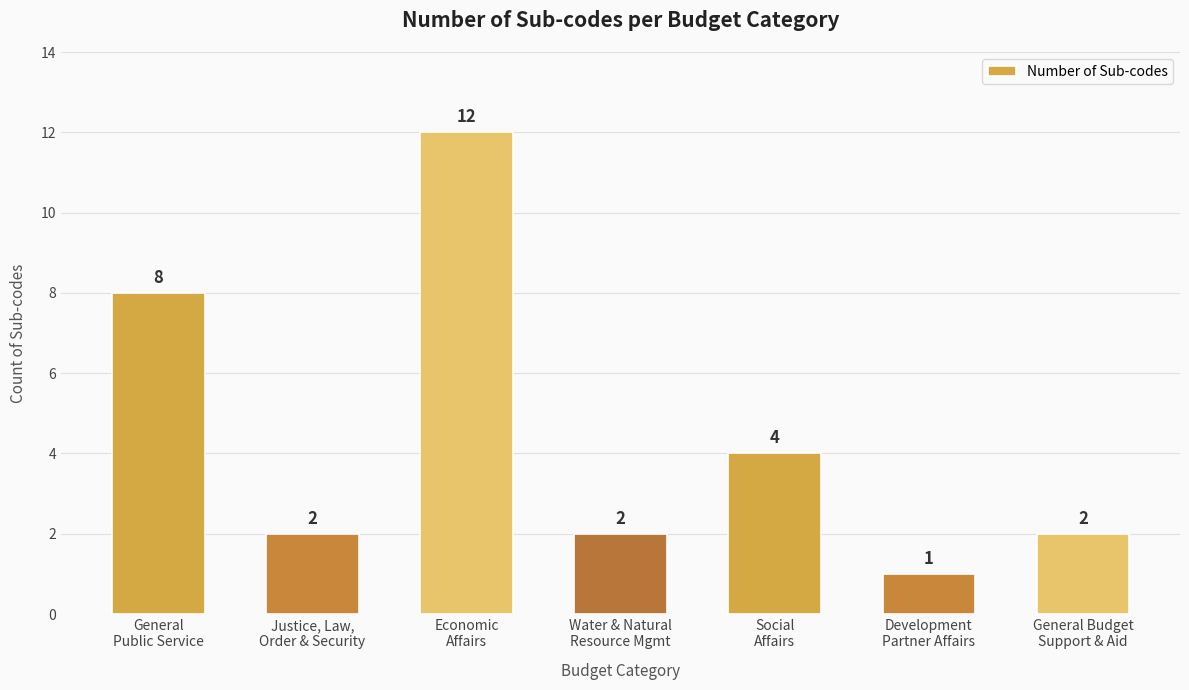

Reading left to right, extract all data points from this chart.

8	2	12	2	4	1	2